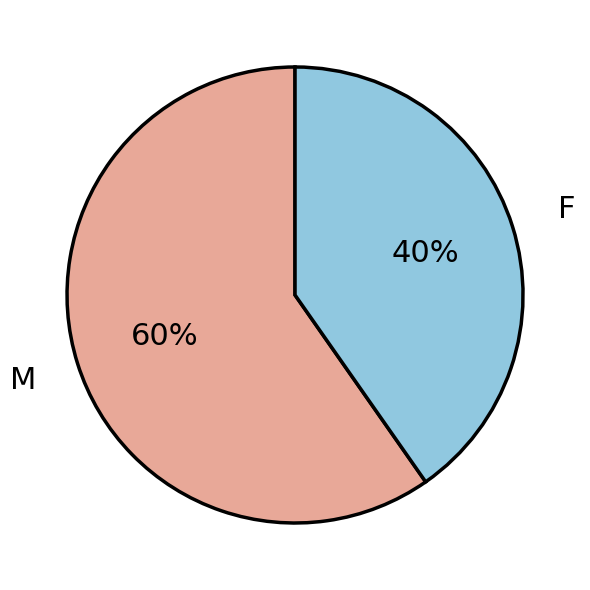

What is the smallest slice in the pie chart?

F